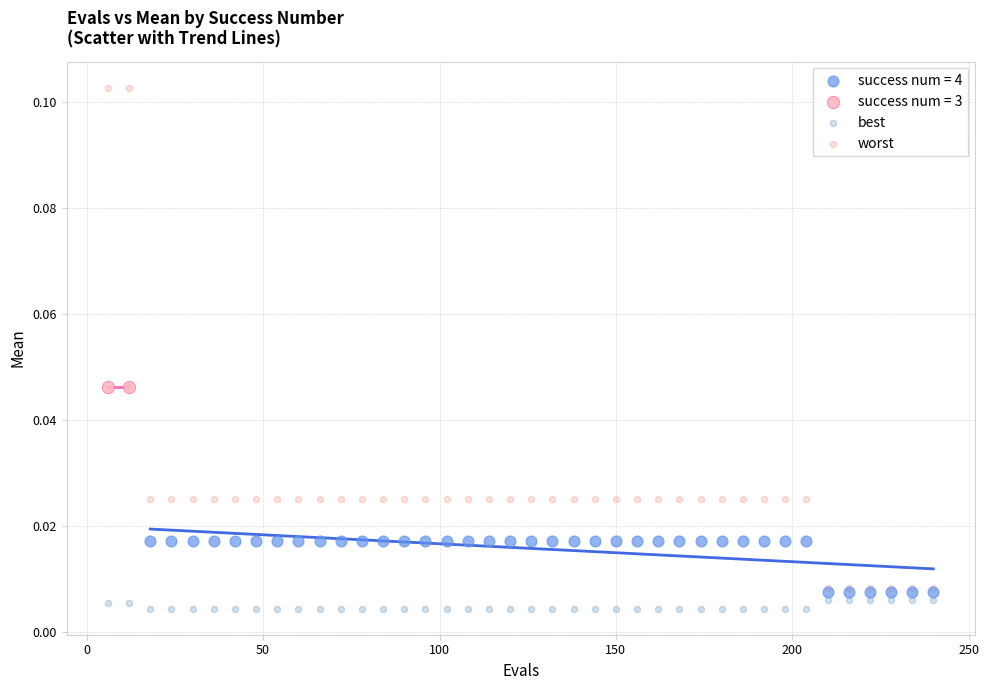

Which series reaches the minimum Y coordinate?

best